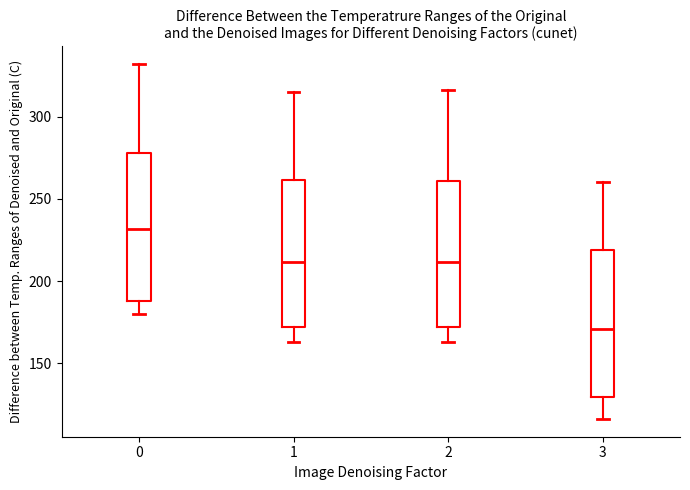

Where does the lower whisker of the box at x = 1 end on the y-axis? The values are not printed on the chart, so give them approximately, as read against the axis.

165